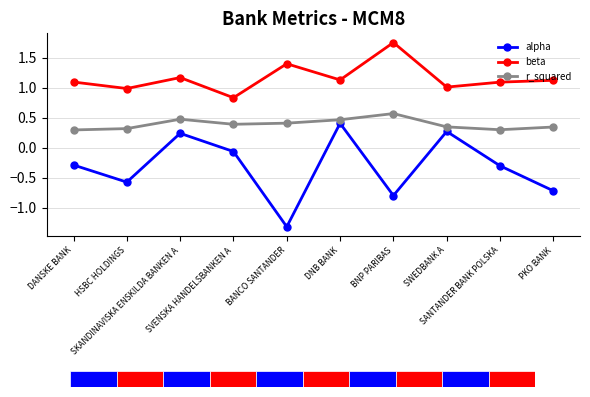

Count the r_squared values in the range 0 to 1.

10